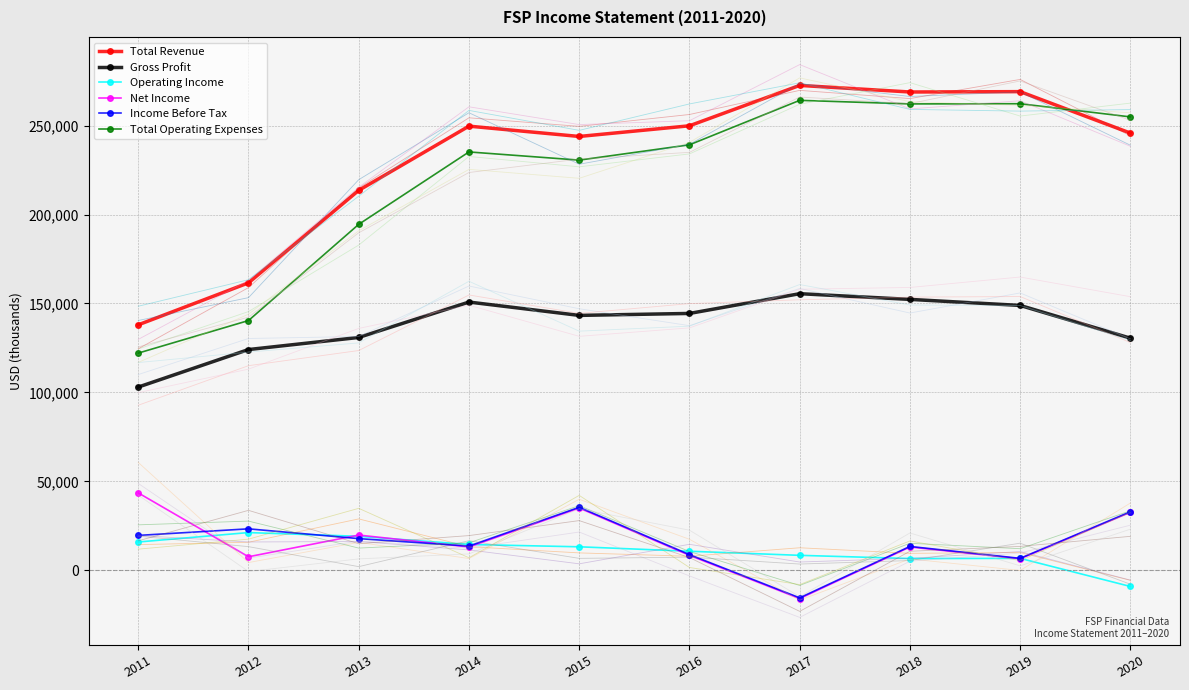

Reading left to right, what are all the values shown in this chart?

Total Revenue: 2011=138000	2012=161600	2013=213600	2014=249700	2015=243900	2016=249900	2017=272600	2018=268900	2019=269100	2020=245800
Gross Profit: 2011=103000	2012=124100	2013=130900	2014=150800	2015=143300	2016=144400	2017=155500	2018=152300	2019=148900	2020=130500
Operating Income: 2011=15900	2012=21200	2013=19100	2014=14500	2015=13200	2016=10700	2017=8400	2018=6600	2019=6700	2020=-9100
Net Income: 2011=43500	2012=7600	2013=19800	2014=13100	2015=35000	2016=8400	2017=-15900	2018=13100	2019=6500	2020=32600
Income Before Tax: 2011=19600	2012=23300	2013=17800	2014=13600	2015=35400	2016=8800	2017=-15500	2018=13400	2019=6700	2020=32900
Total Operating Expenses: 2011=122100	2012=140400	2013=194500	2014=235200	2015=230600	2016=239200	2017=264200	2018=262200	2019=262300	2020=254900